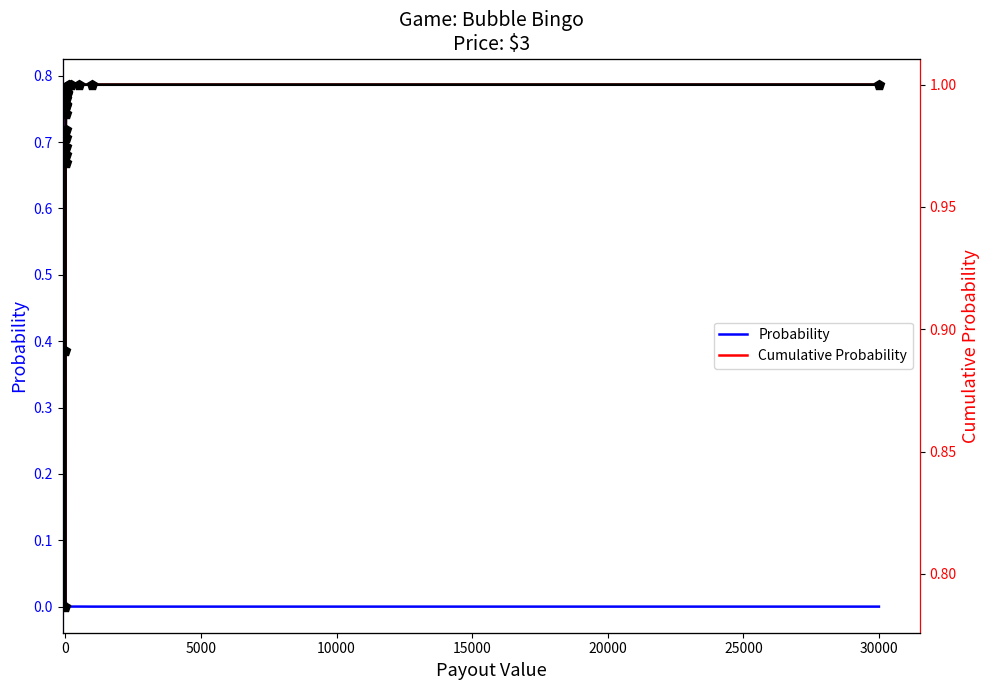

Is the value of Probability at 20000 greater than the value of Cumulative Probability at 12?

No